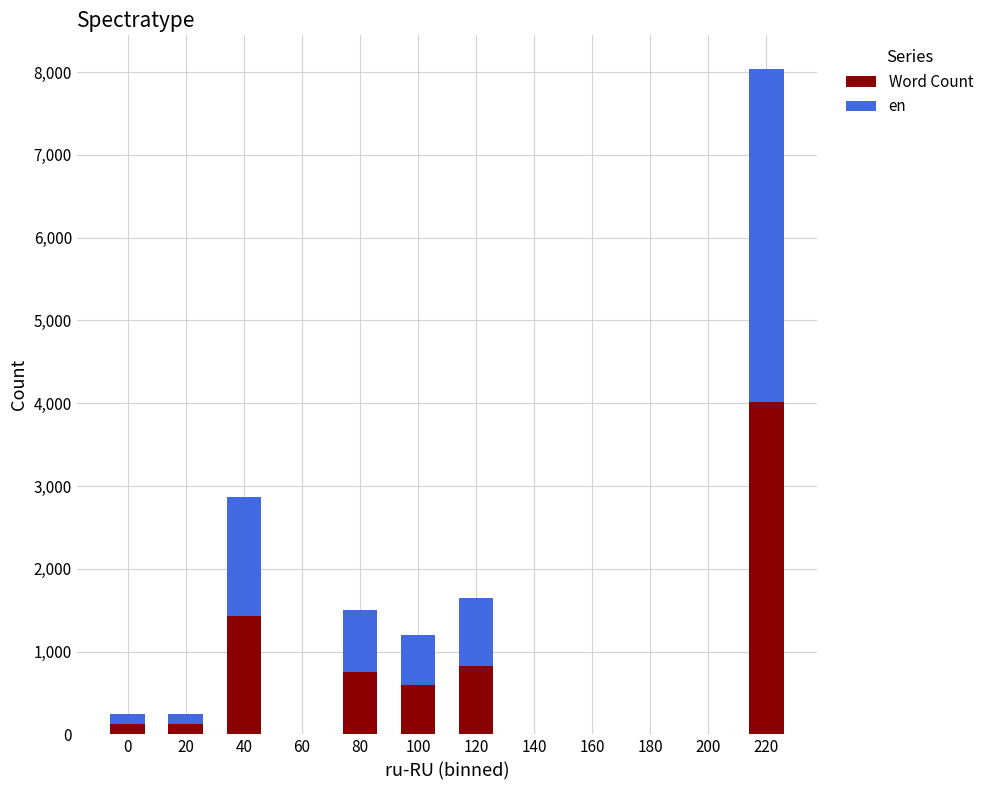

At which category is the sum across all series the highest?

220